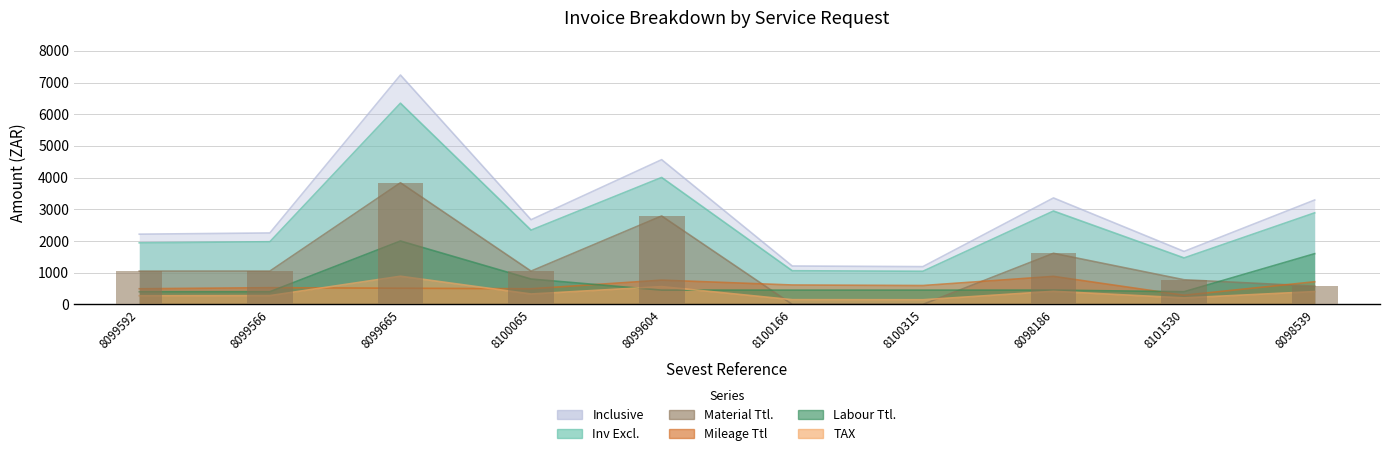

Between 8098539 and 8098186, which is larger?

8098186